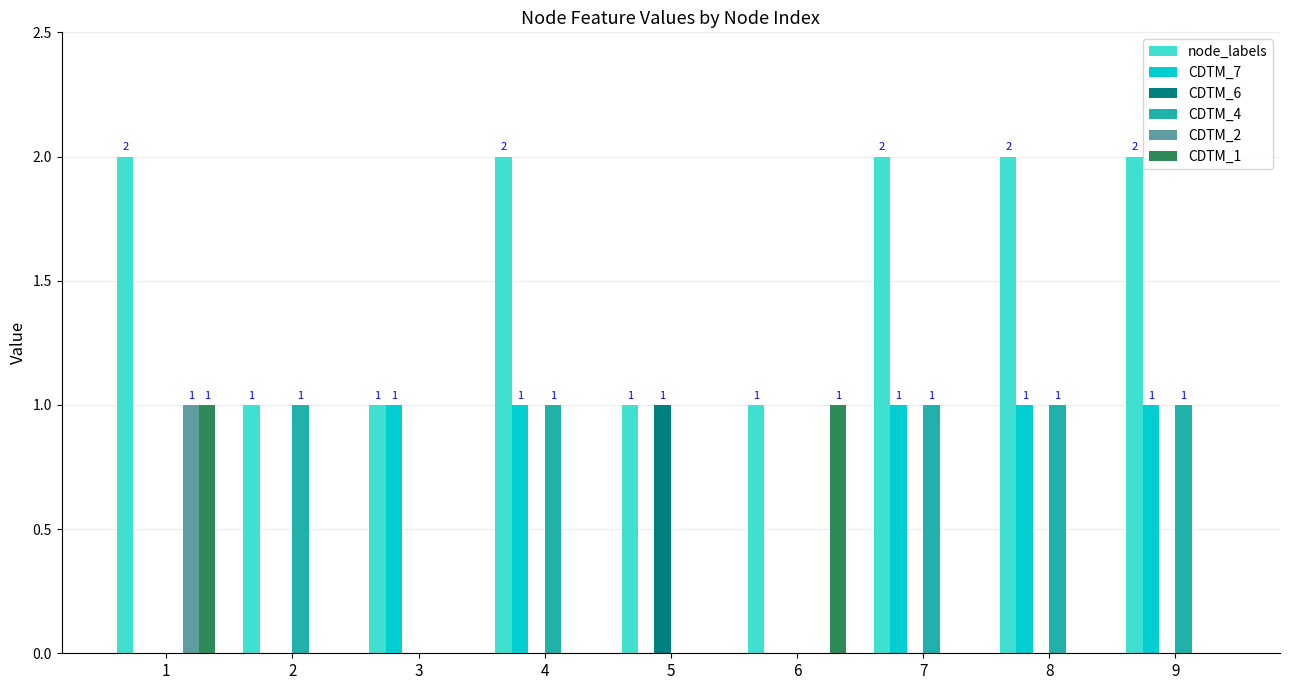

What is the sum of all CDTM_4 values?

5